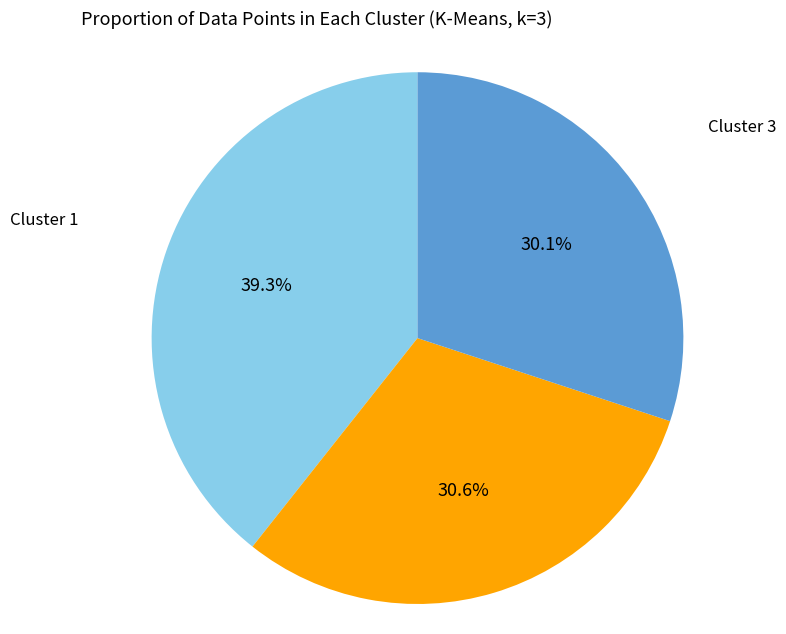

To the nearest percent, what is the difference between the largest and smallest slice percentages?

9%